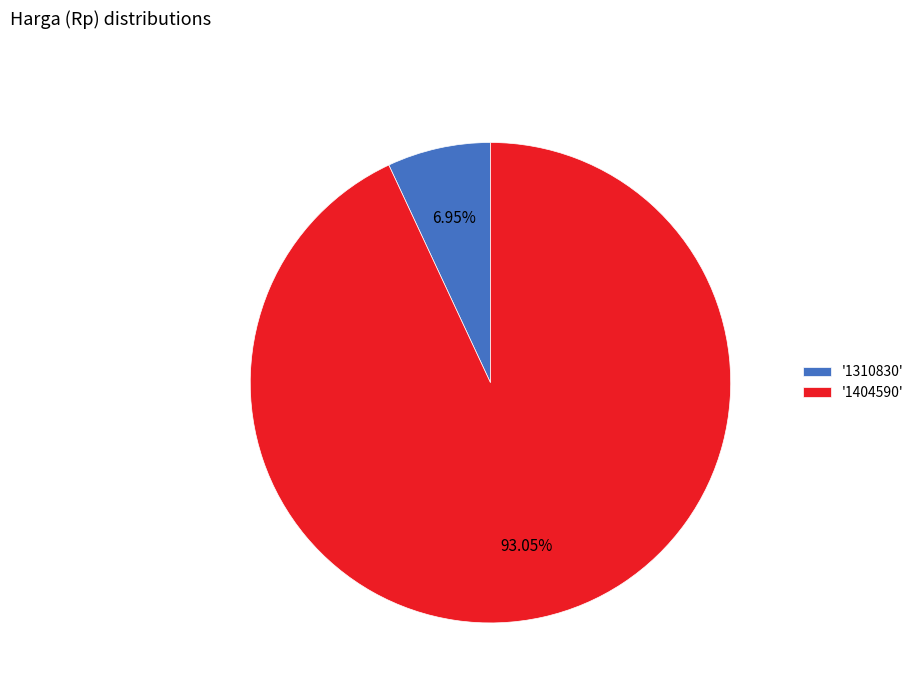

Do '1310830' and '1404590' together represent more than half of the pie?

Yes